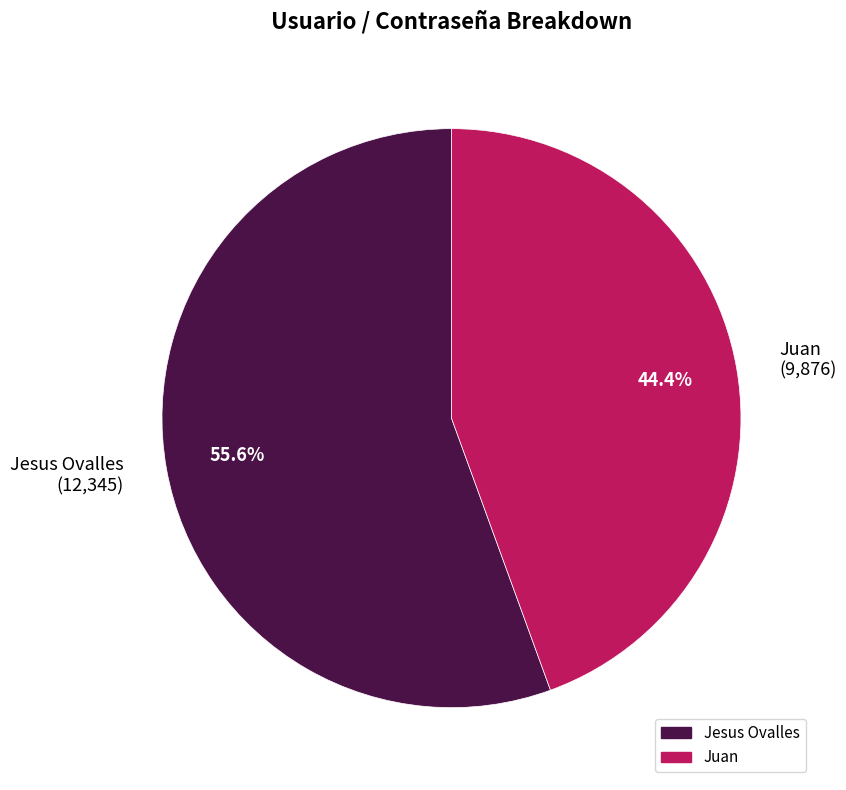

How many slices are in this pie chart?

2